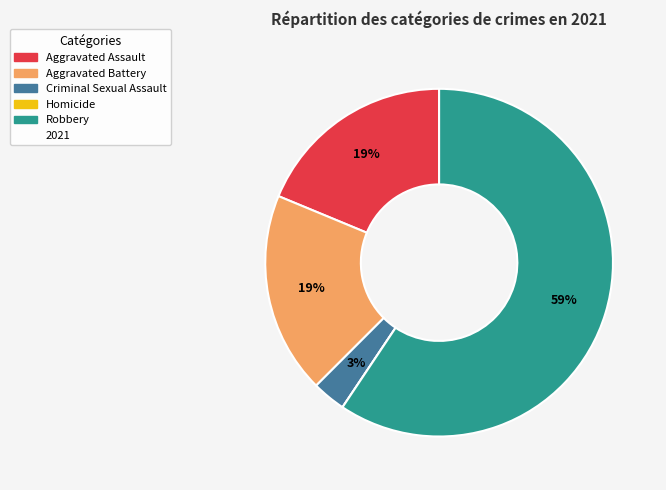

Is there any slice that represents more than half of the pie?

Yes